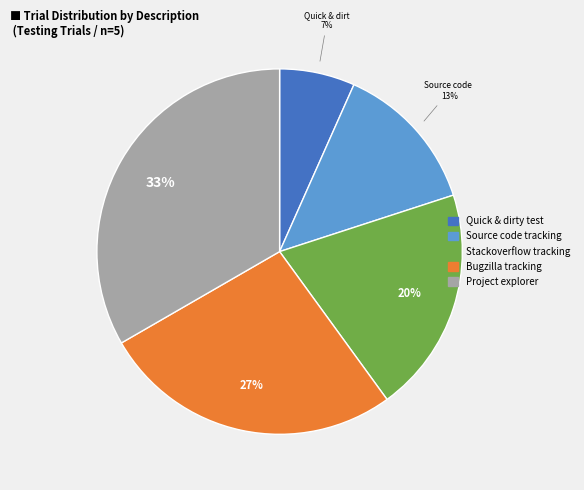

Is there a majority slice in this chart?

No